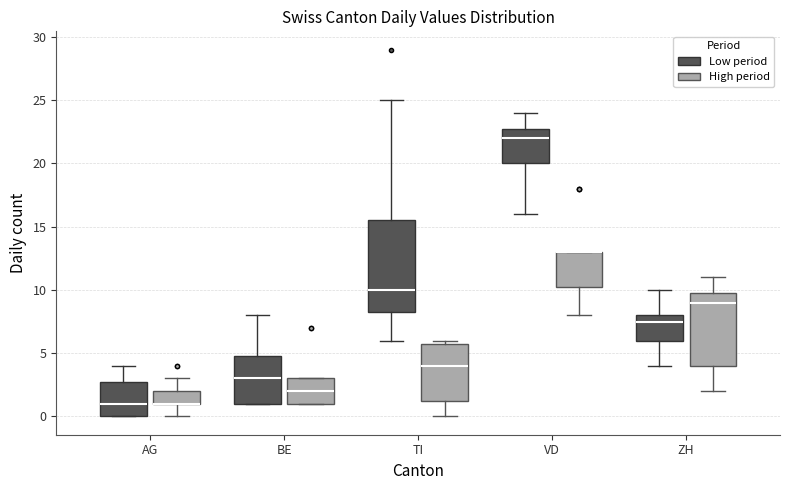

Where is the upper edge of the box for VD (Low period) on the y-axis? The values are not printed on the chart, so give them approximately, as read against the axis.

23.0